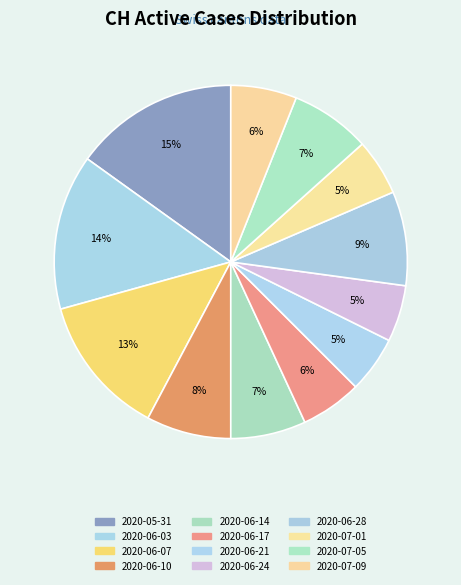

How many segments does this pie chart have?

12